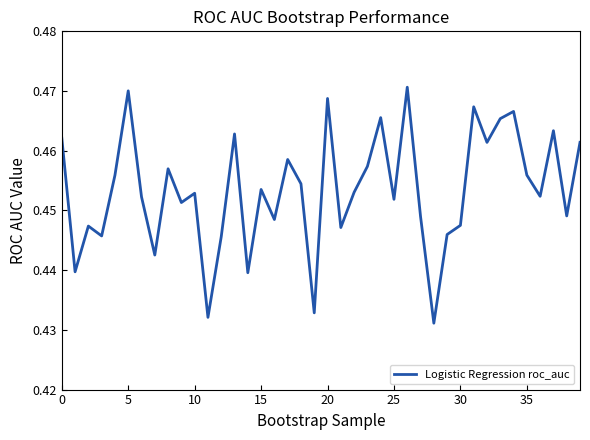

Is this an area chart (filled region under the line)?

No